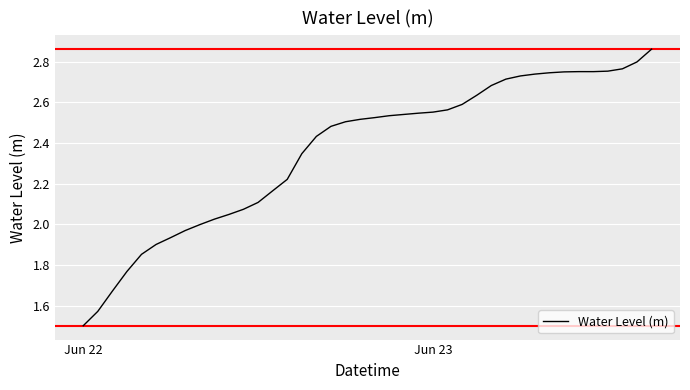

What is the minimum value shown in the chart?

1.5